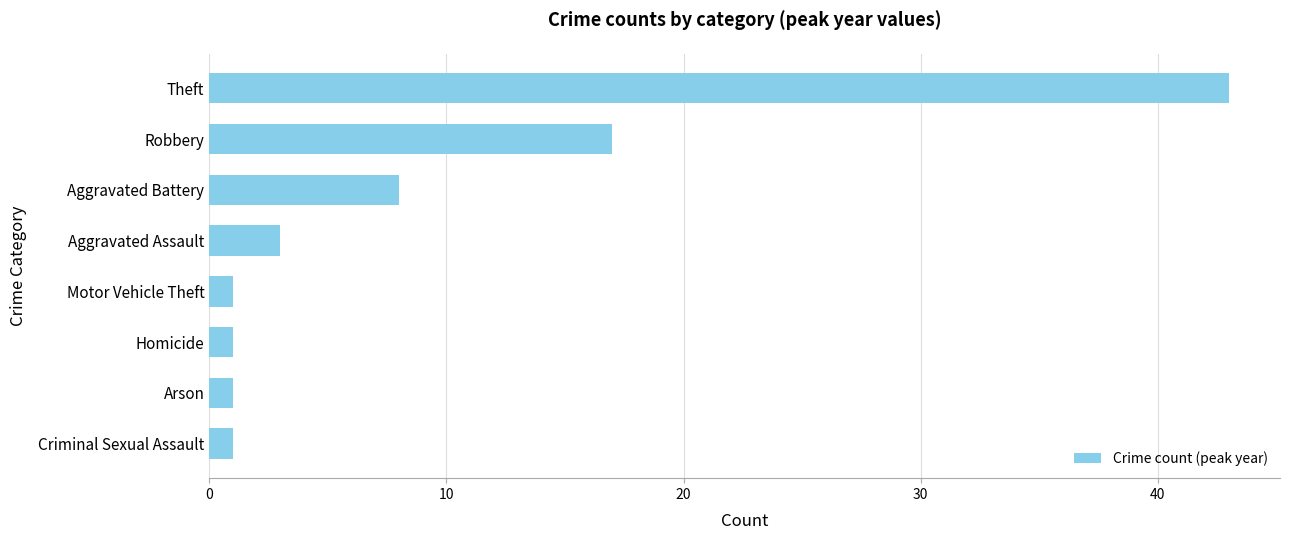

Reading top to bottom, extract all data points from this chart.

Theft=43	Robbery=17	Aggravated Battery=8	Aggravated Assault=3	Motor Vehicle Theft=1	Homicide=1	Arson=1	Criminal Sexual Assault=1